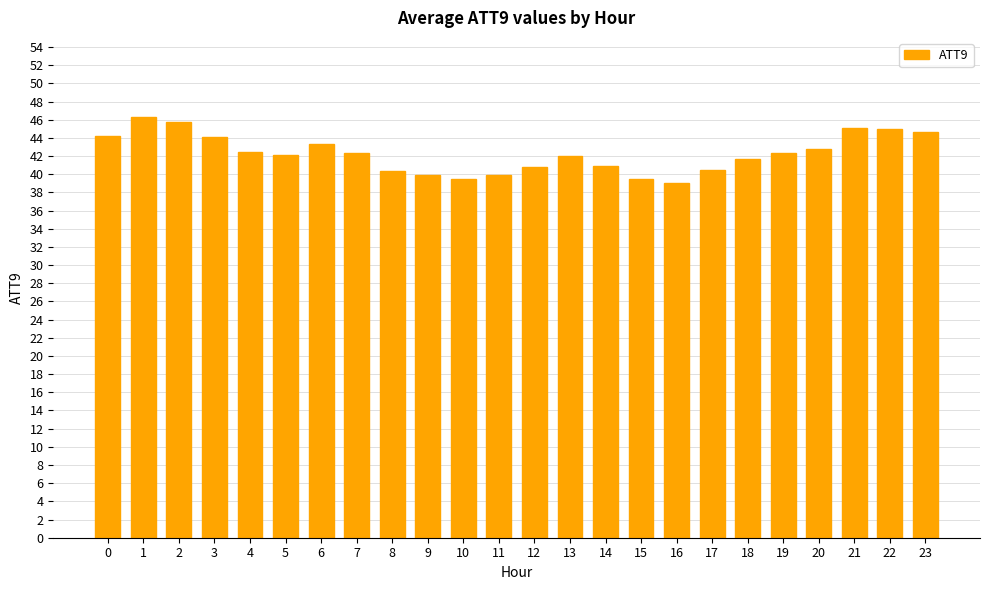

Which has a higher value, 3 or 11?

3